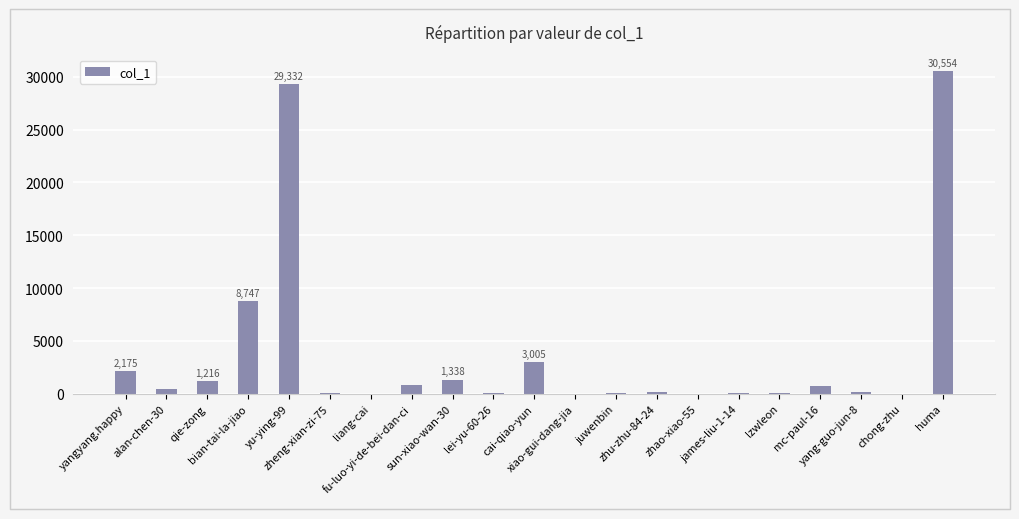

What is the sum of all values?

79082